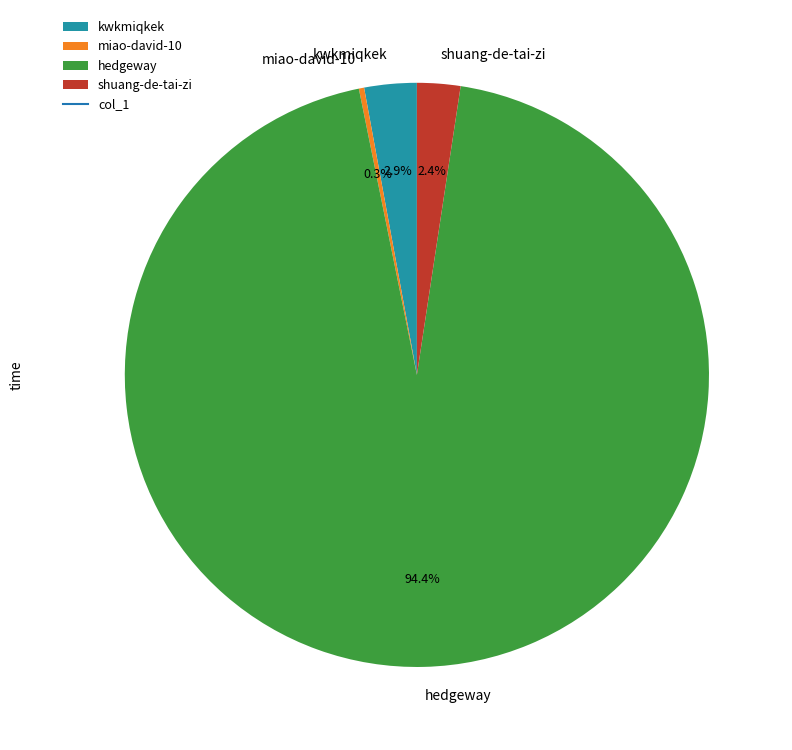

How much of the chart is everything except miao-david-10?

99.7%